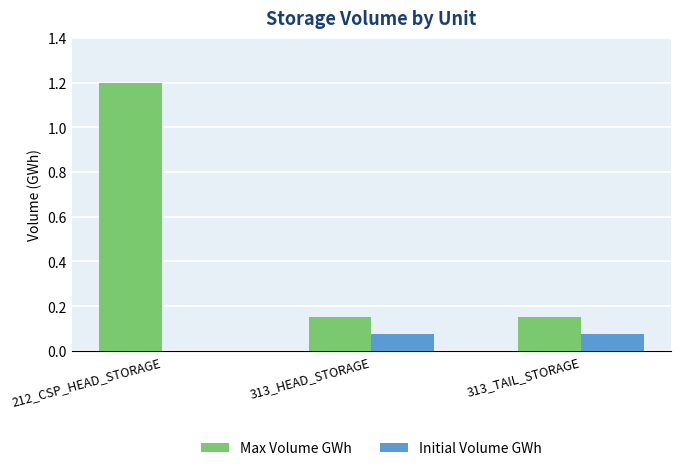

What is the greatest value displayed?

1.2